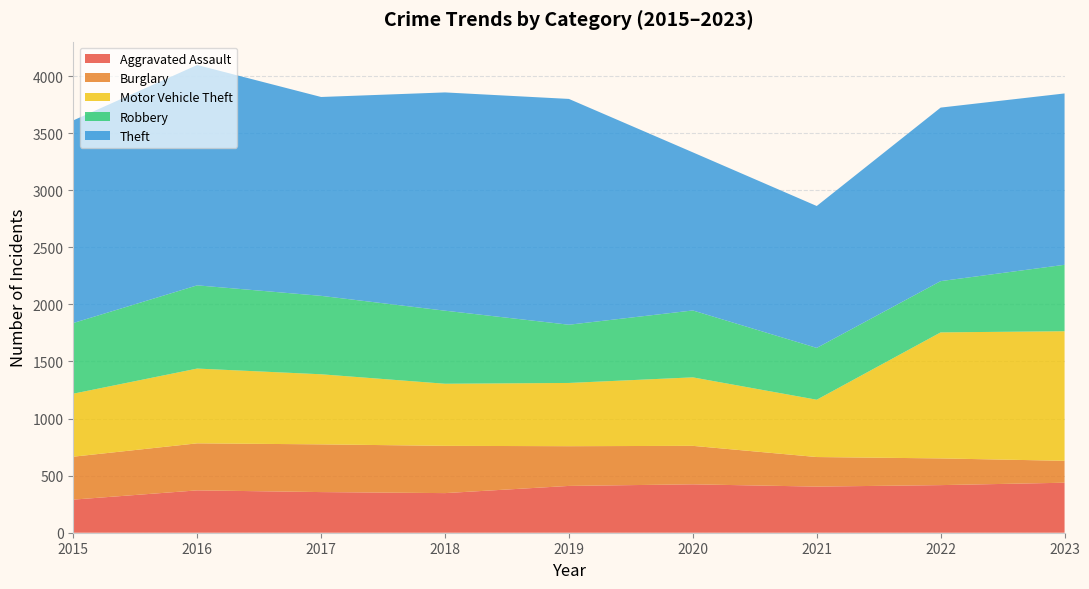

Reading right to left, list all the values displayed in this chart.

Aggravated Assault: 2023=438	2022=417	2021=404	2020=424	2019=410	2018=347	2017=356	2016=371	2015=290
Burglary: 2023=192	2022=234	2021=259	2020=337	2019=348	2018=414	2017=418	2016=412	2015=376
Motor Vehicle Theft: 2023=1135	2022=1104	2021=502	2020=600	2019=554	2018=544	2017=614	2016=655	2015=552
Robbery: 2023=582	2022=449	2021=454	2020=586	2019=510	2018=640	2017=687	2016=729	2015=619
Theft: 2023=1501	2022=1520	2021=1243	2020=1385	2019=1978	2018=1912	2017=1742	2016=1930	2015=1775